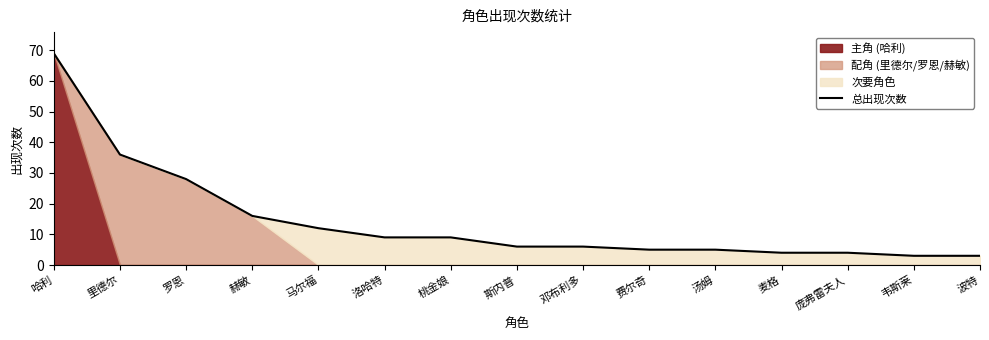

True or false: the data has more than 1 interior local peaks.

False